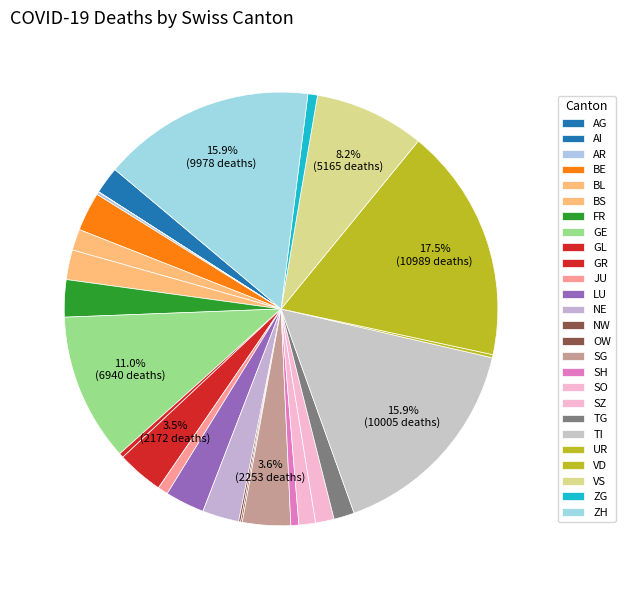

To the nearest percent, what is the average slice percentage?

4%